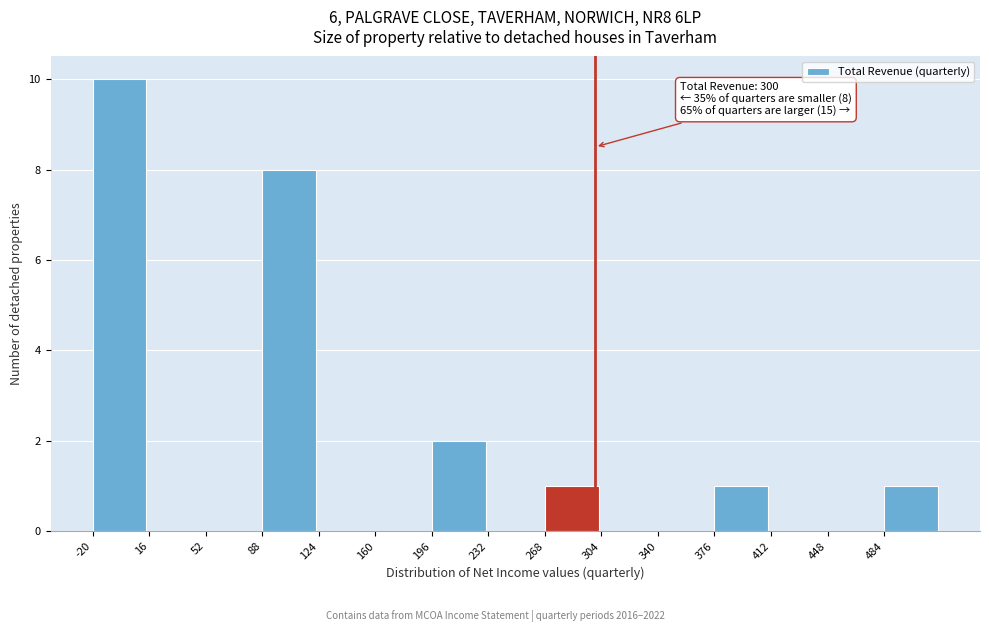

Over which range of the x-axis is the bar tallest?

-20 to 16